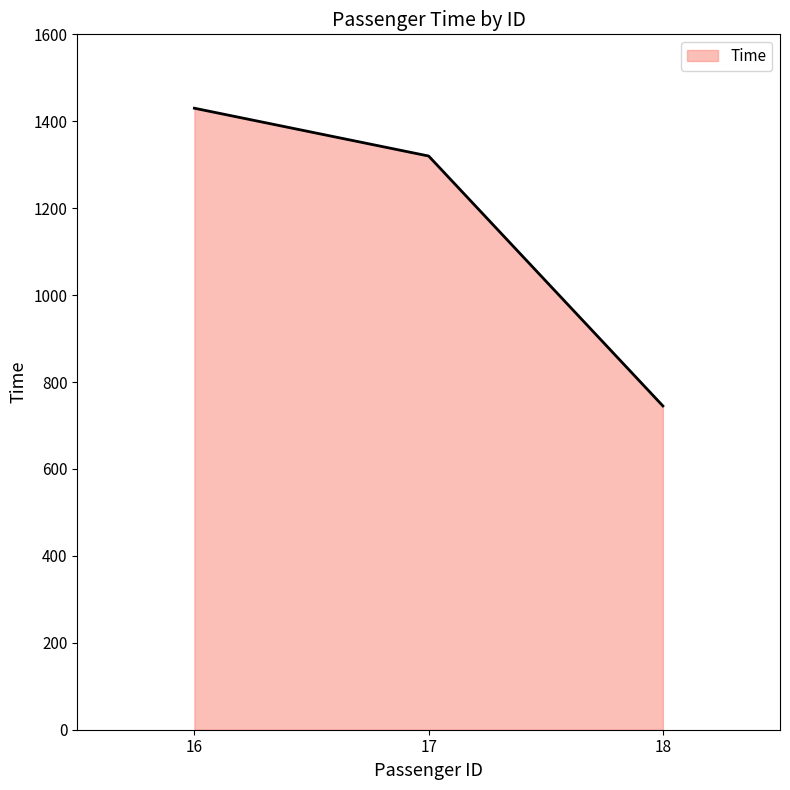

Approximately how many times larger is the value at 16 compared to 17?

1.1